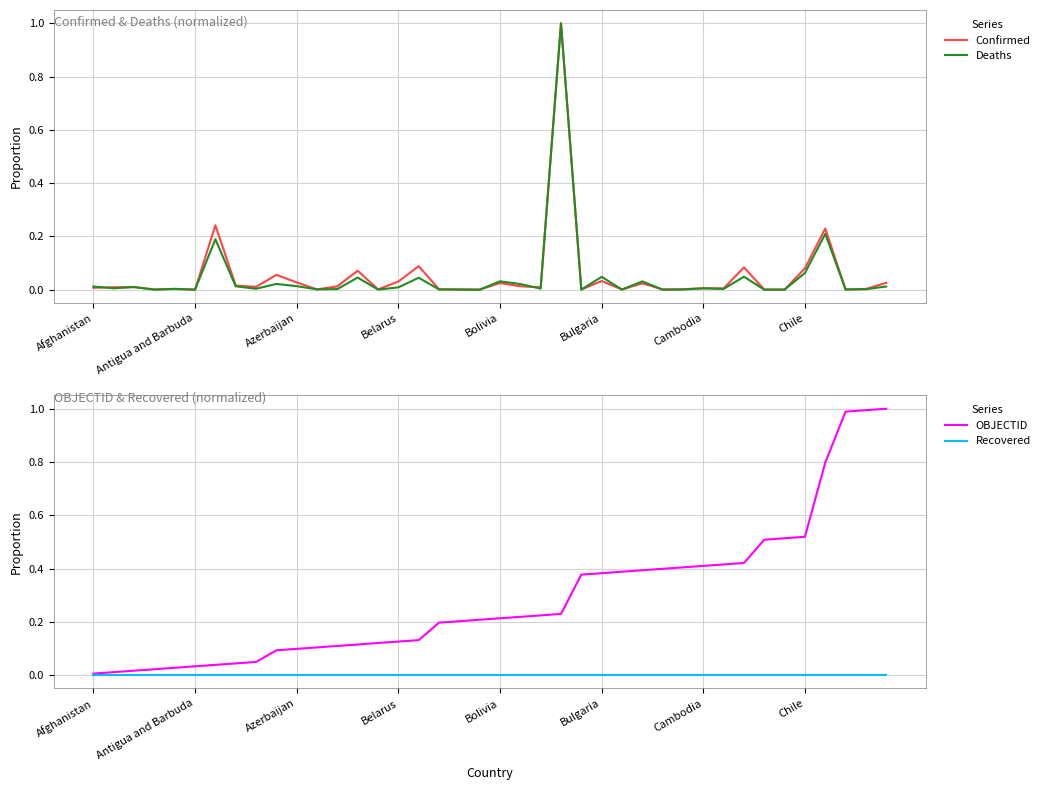

What position from the right is 11?

29